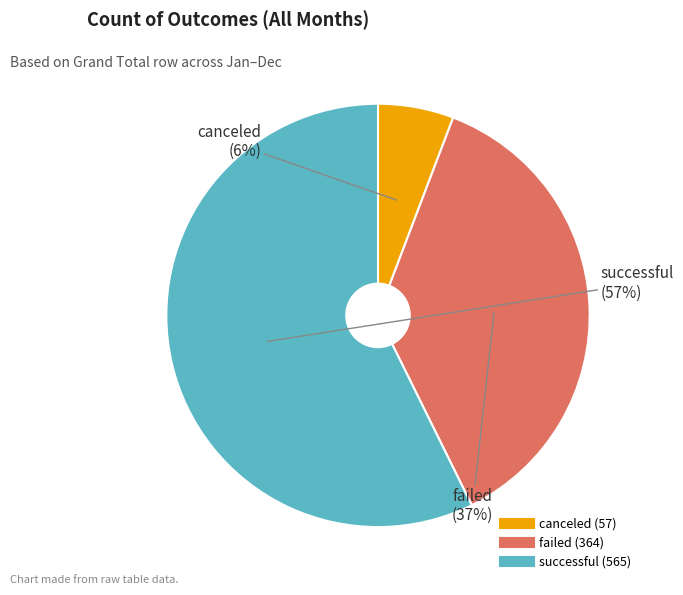

Is the sum of successful and canceled greater than half?

Yes